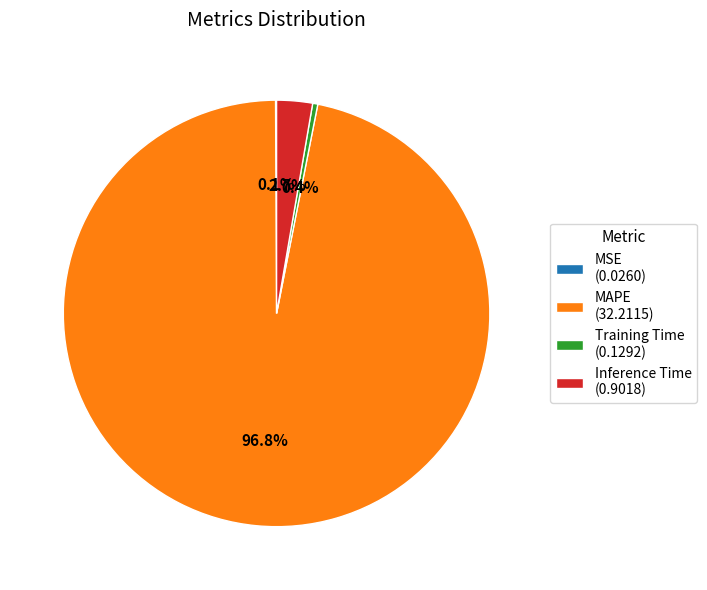

Which has a higher value, MAPE (32.2115) or Training Time (0.1292)?

MAPE (32.2115)